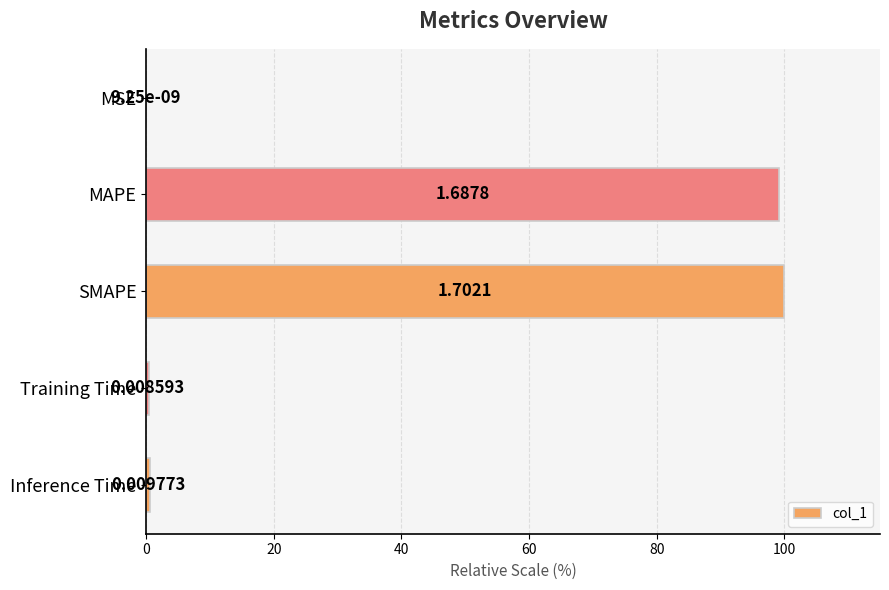

At which category does the chart reach its peak across all series?

SMAPE